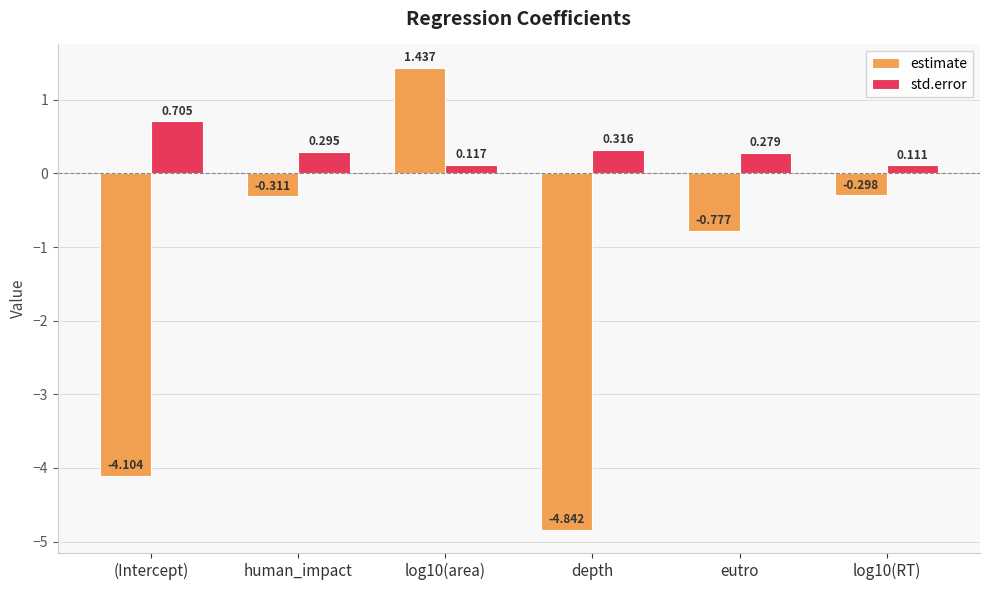

Does the chart contain any negative values?

Yes